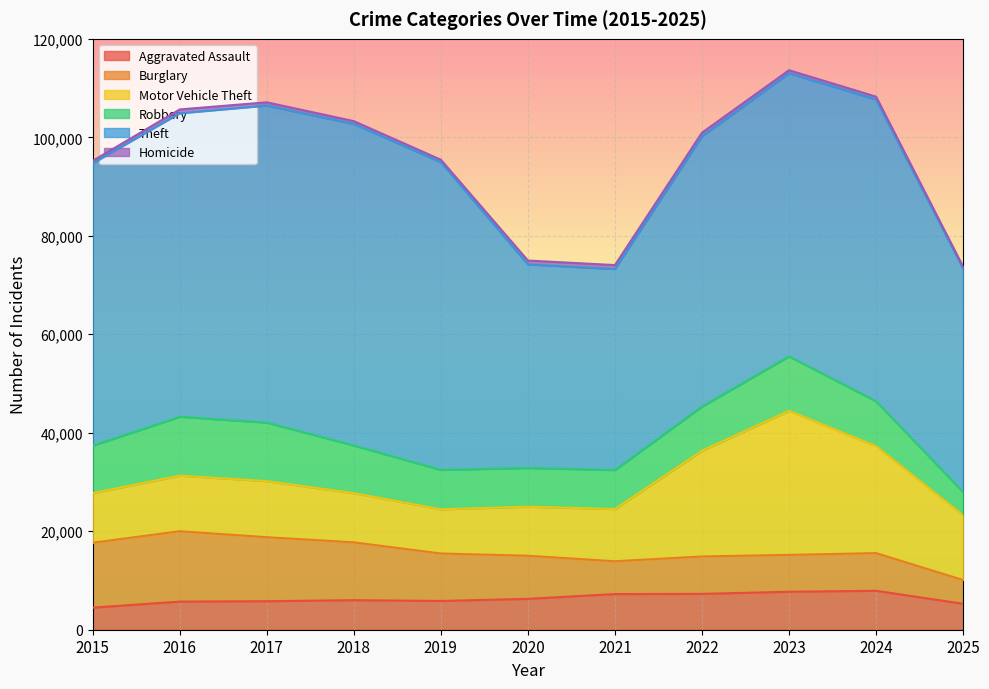

The Motor Vehicle Theft series shows 11380 at 2017. True or false?

True